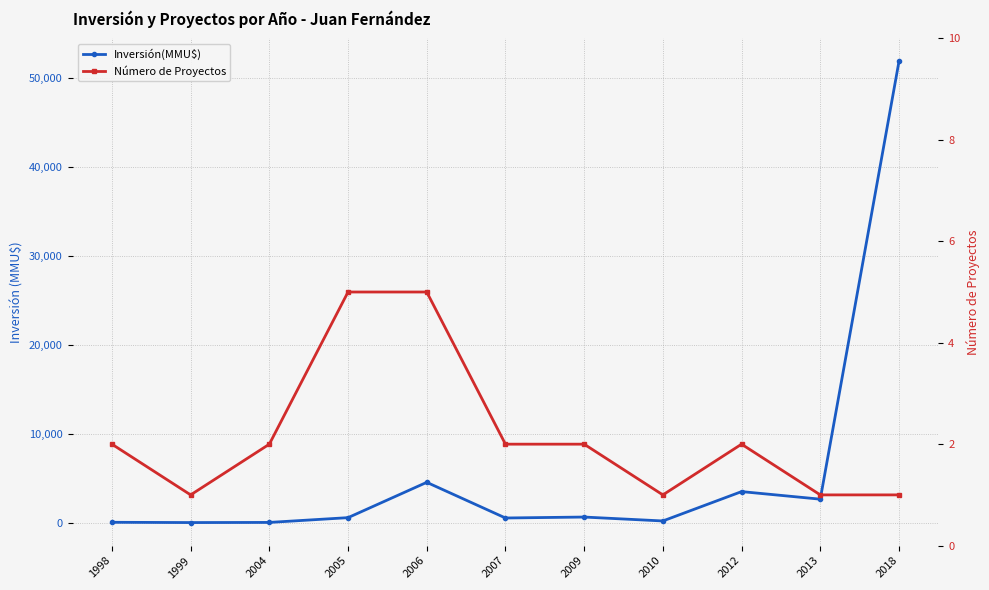

How many interior local valleys does the Inversión(MMU$) series have?

4